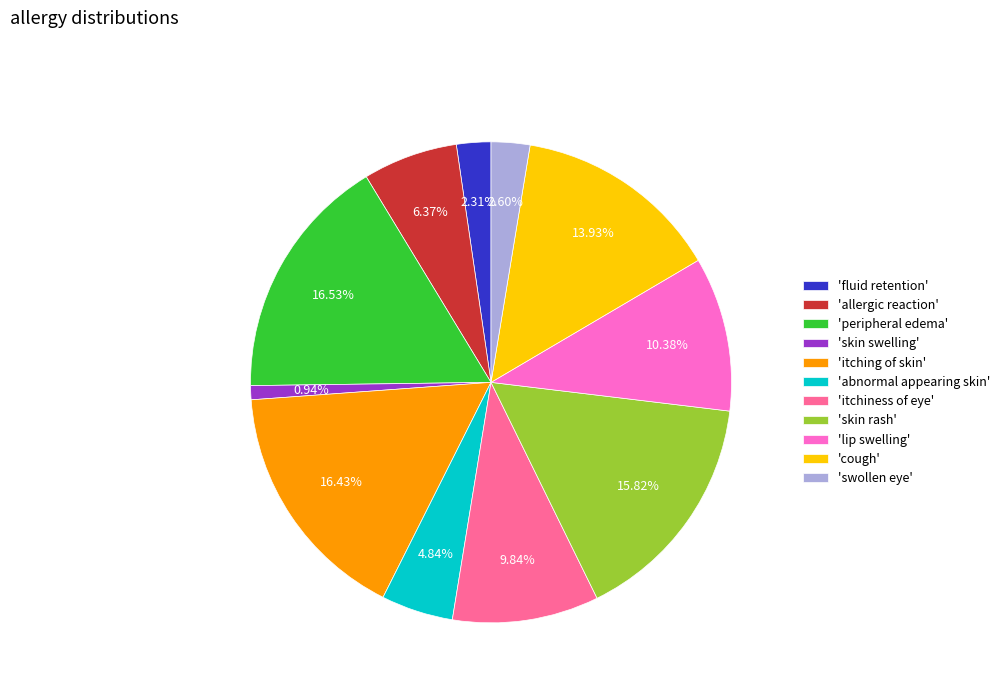

Do 'fluid retention' and 'abnormal appearing skin' together represent more than half of the pie?

No